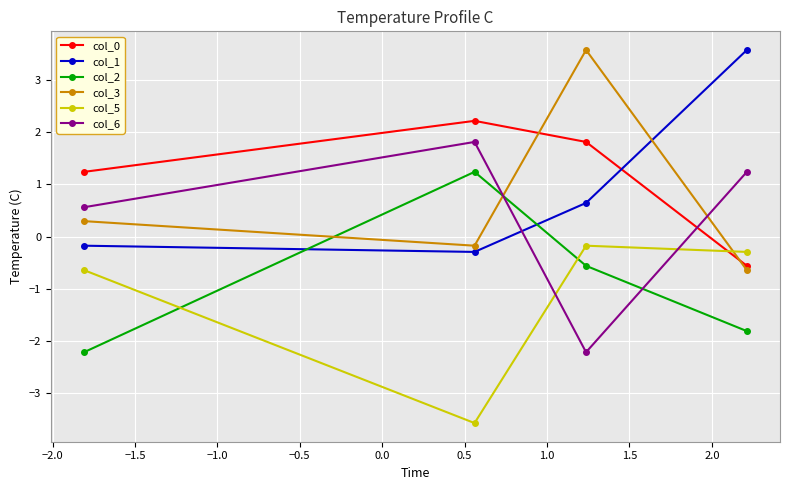

What is the value of the col_2 point at the 3rd from the left?

-0.6